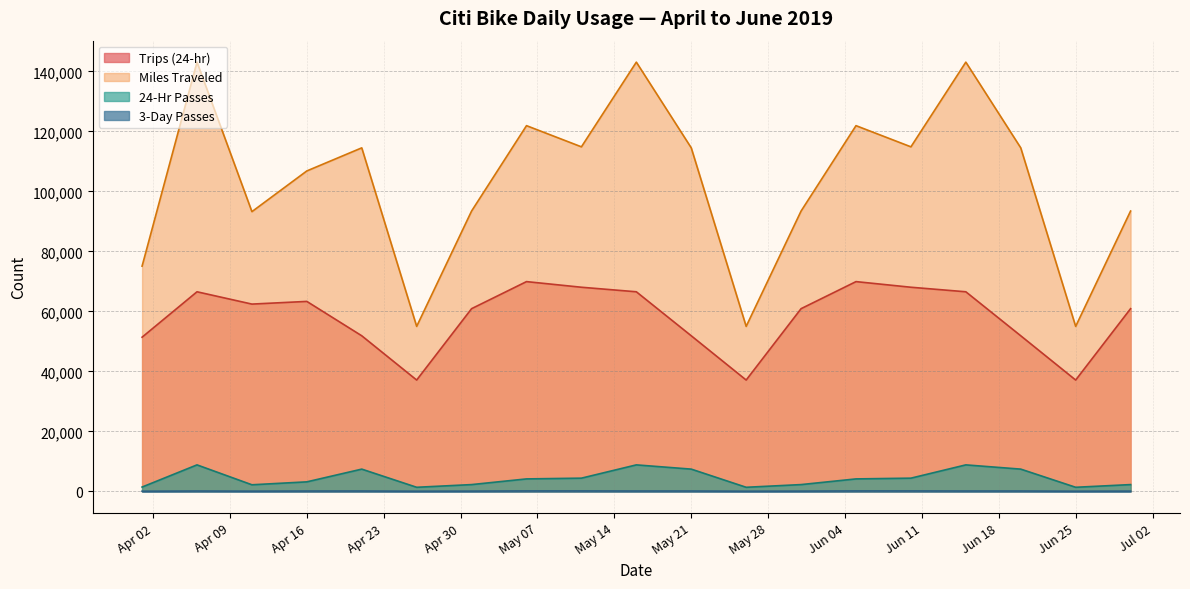

What is the average value of the 24-Hr Passes series?

4420